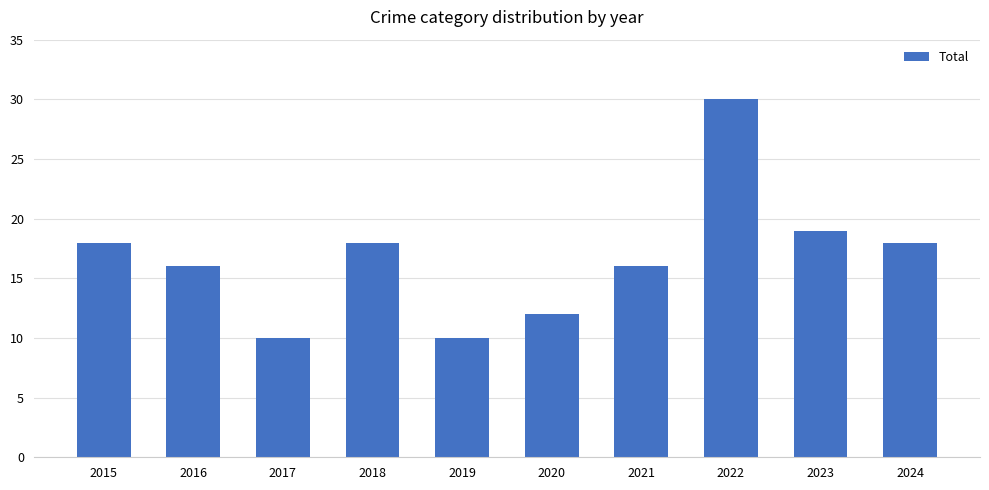

The chart shows a value of 18 at 2017. True or false?

False